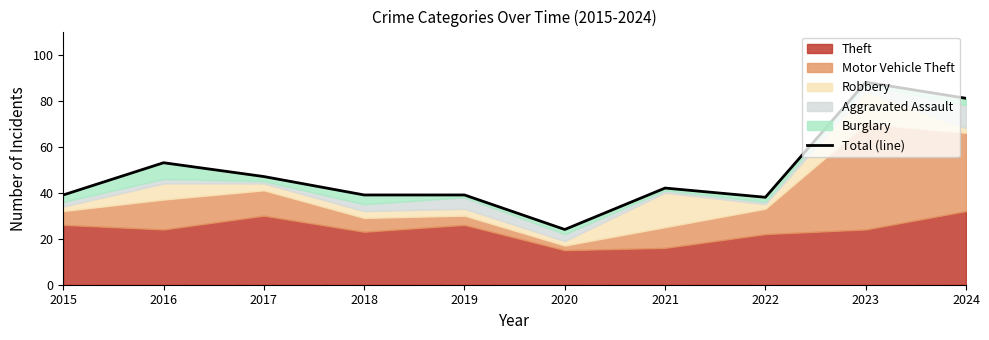

At which category does the chart reach its minimum across all series?

2020